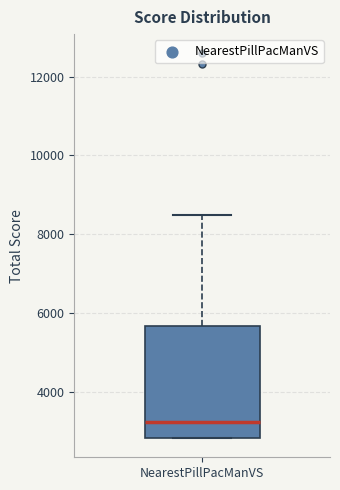

Where does the median line of the box for NearestPillPacManVS sit on the y-axis? The values are not printed on the chart, so give them approximately, as read against the axis.

3200